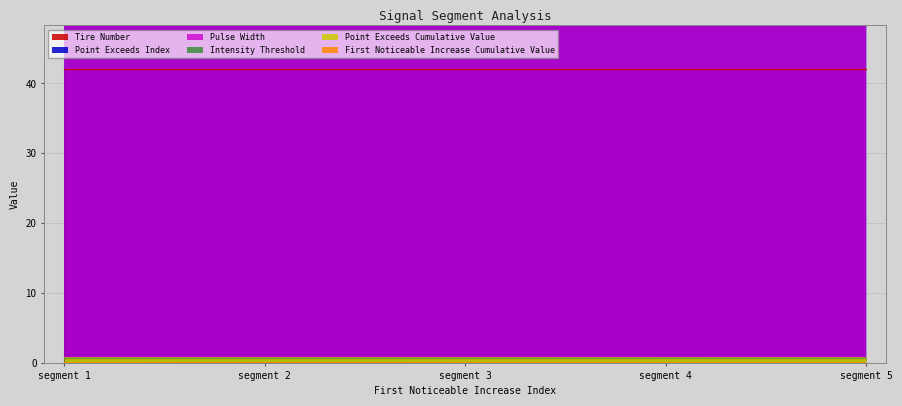

Is it true that Point Exceeds Cumulative Value equals 0.7 at segment 5?

True